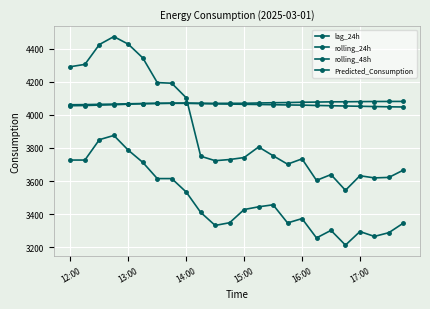

List the series in order of their peak value, lowest first.

Predicted_Consumption, rolling_48h, rolling_24h, lag_24h